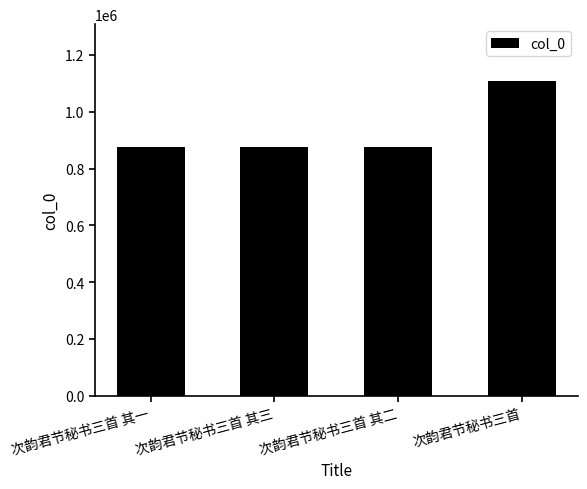

What is the value of the 3rd bar from the left?

876626